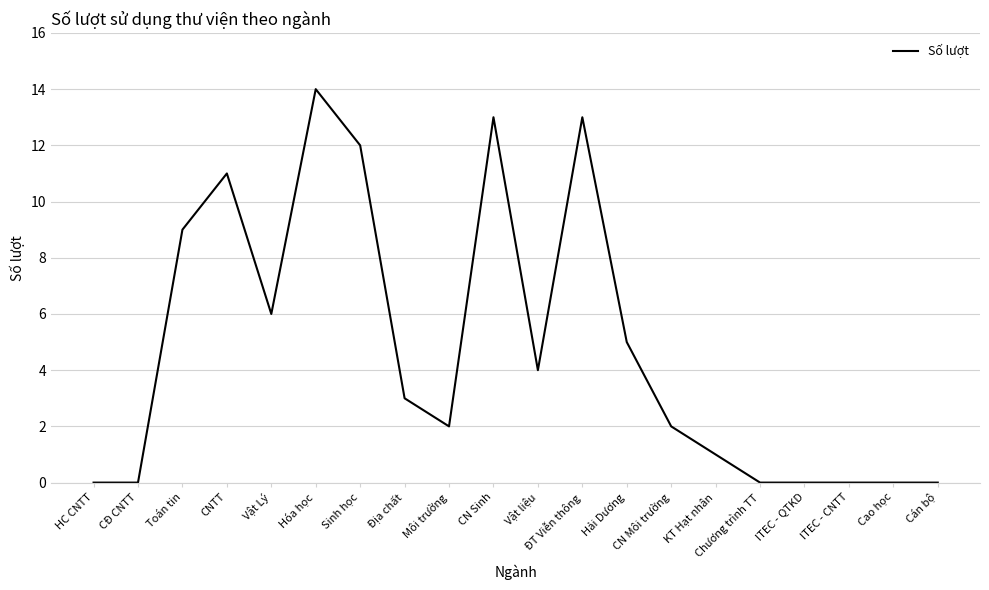

Is it true that the value at Chương trình TT is 7?

False